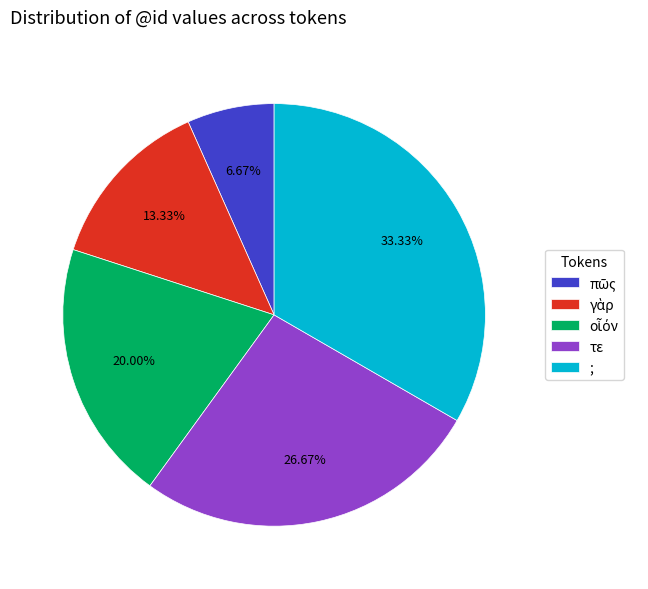

Is τε the majority of the pie?

No